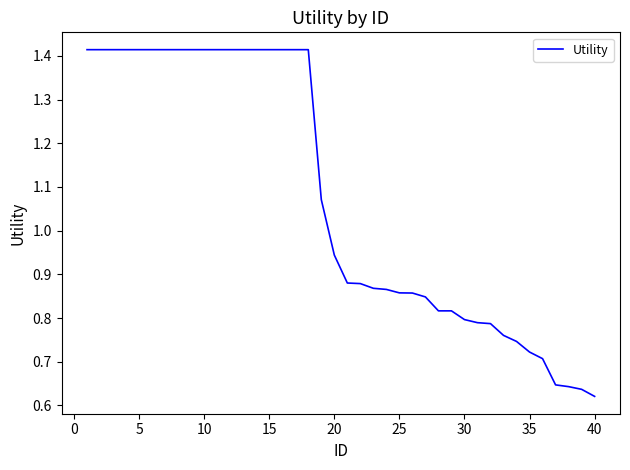

What is the average value?

1.1